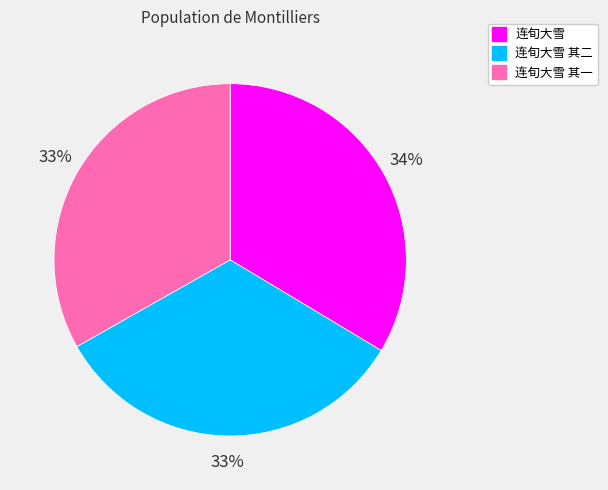

Does any single category account for the majority?

No